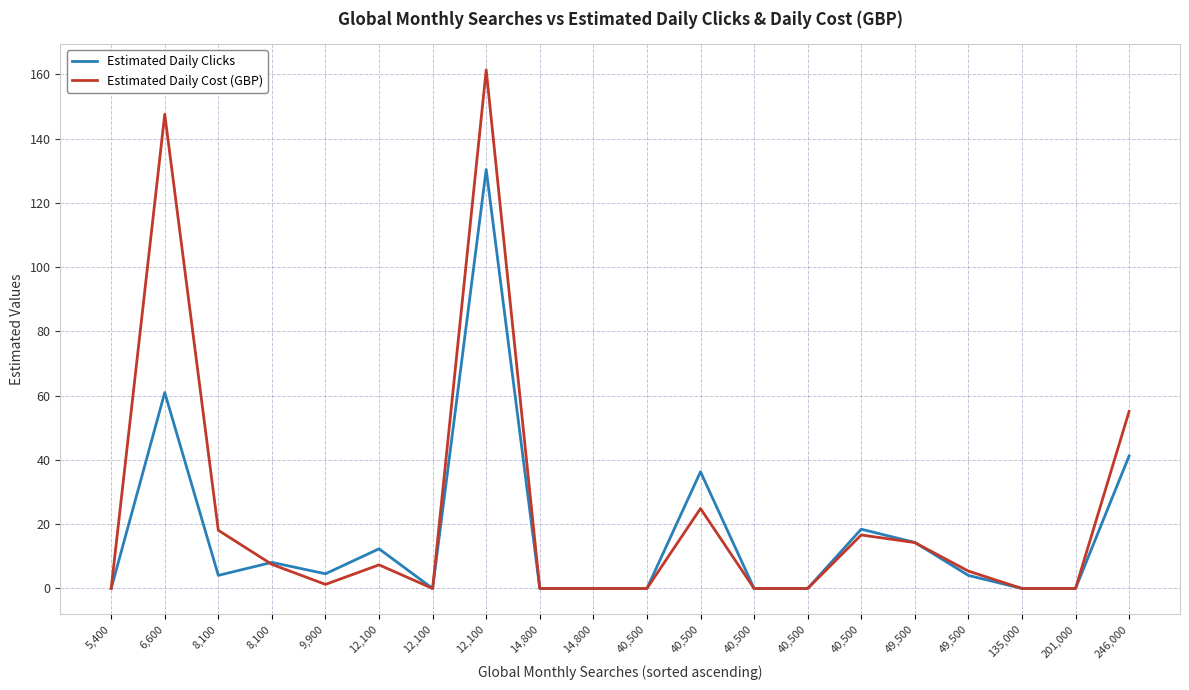

Where does the Estimated Daily Clicks series first go above 4?

6,600